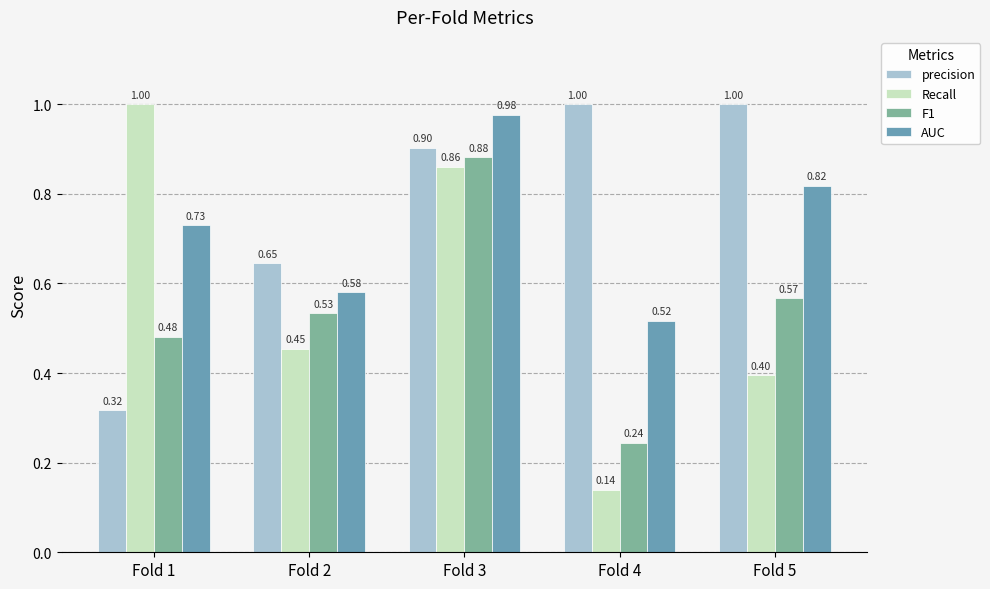

Where is AUC nearest to the value 0?

Fold 4